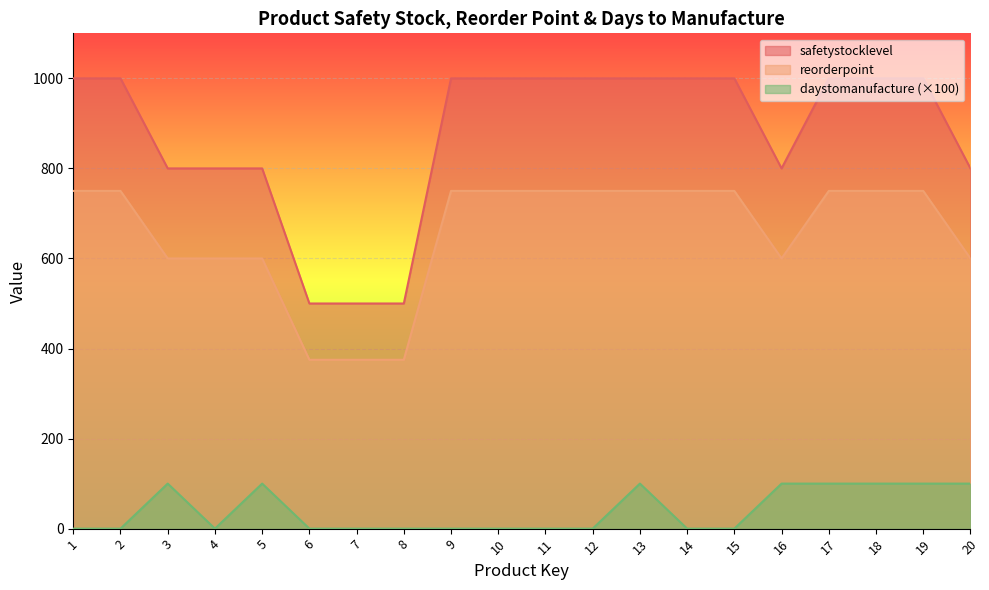

True or false: reorderpoint and daystomanufacture intersect in this chart.

False